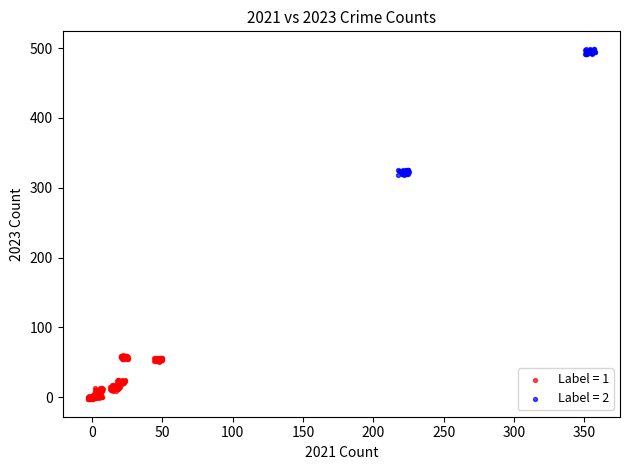

What are all the series names shown in the legend?

Label = 1, Label = 2